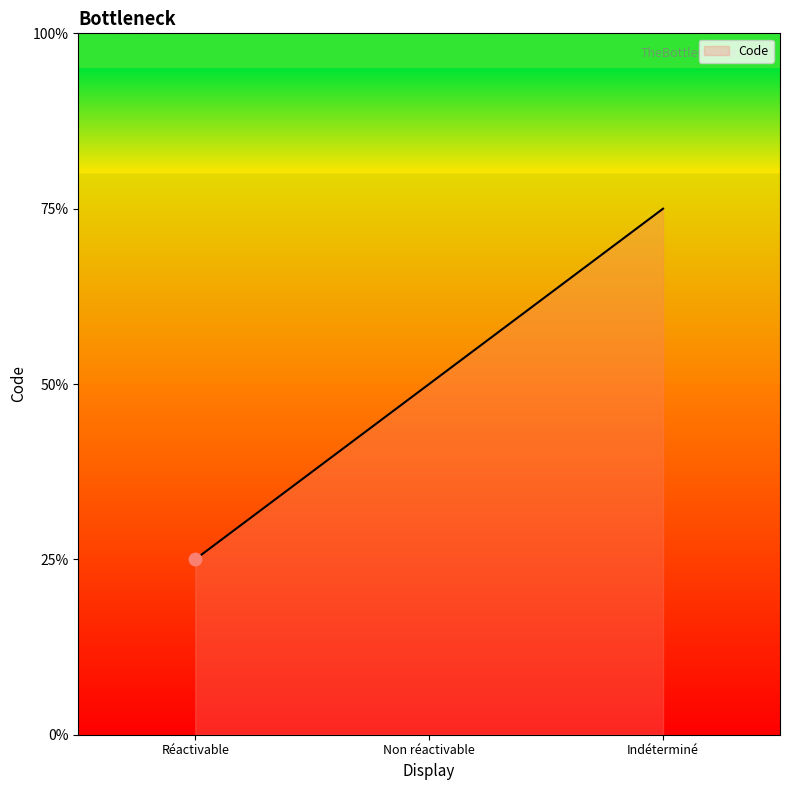

What is the ratio of the value at Indéterminé to the value at Non réactivable?

1.5